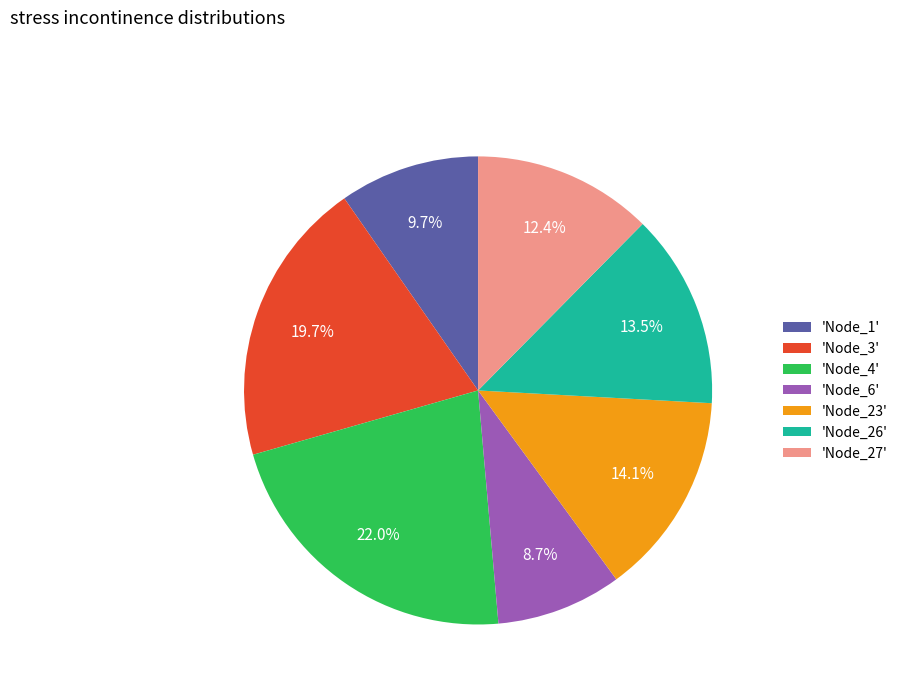

Which slice is the smallest?

'Node_6'